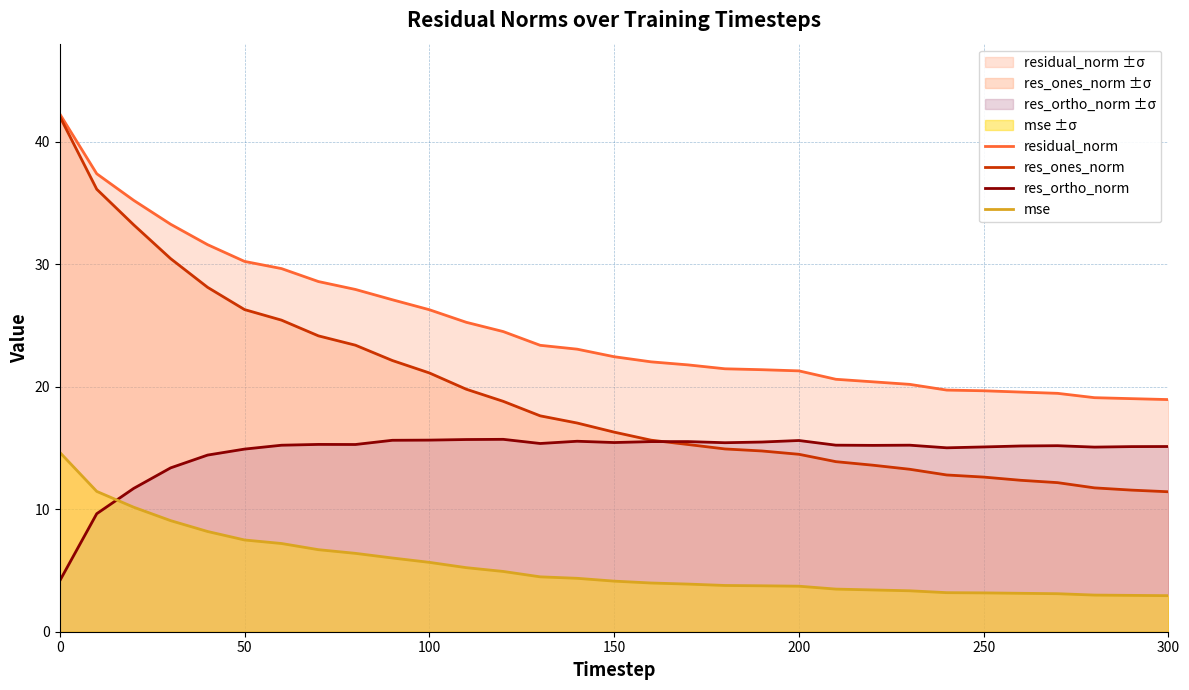

Does the chart display data point markers on the line(s)?

No